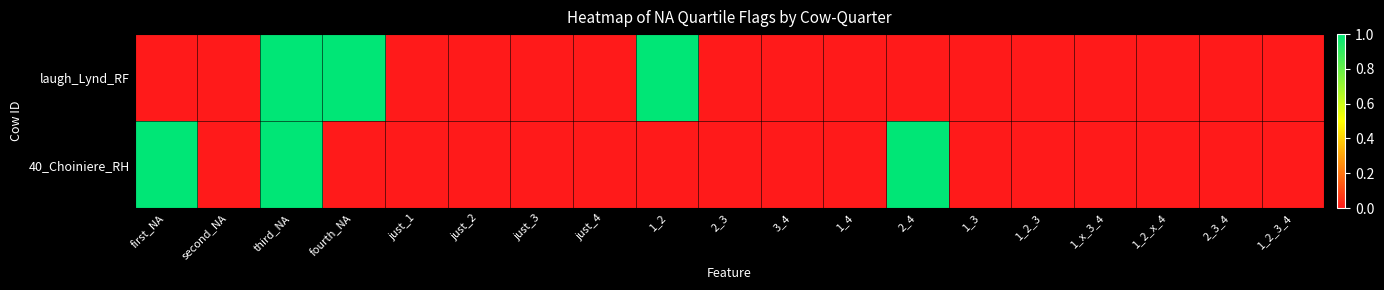

Reading left to right, list all the values displayed in this chart.

laugh_Lynd_RF: first_NA=0	second_NA=0	third_NA=1	fourth_NA=1	just_1=0	just_2=0	just_3=0	just_4=0	1_2=1	2_3=0	3_4=0	1_4=0	2_4=0	1_3=0	1_2_3=0	1_x_3_4=0	1_2_x_4=0	2_3_4=0	1_2_3_4=0
40_Choiniere_RH: first_NA=1	second_NA=0	third_NA=1	fourth_NA=0	just_1=0	just_2=0	just_3=0	just_4=0	1_2=0	2_3=0	3_4=0	1_4=0	2_4=1	1_3=0	1_2_3=0	1_x_3_4=0	1_2_x_4=0	2_3_4=0	1_2_3_4=0